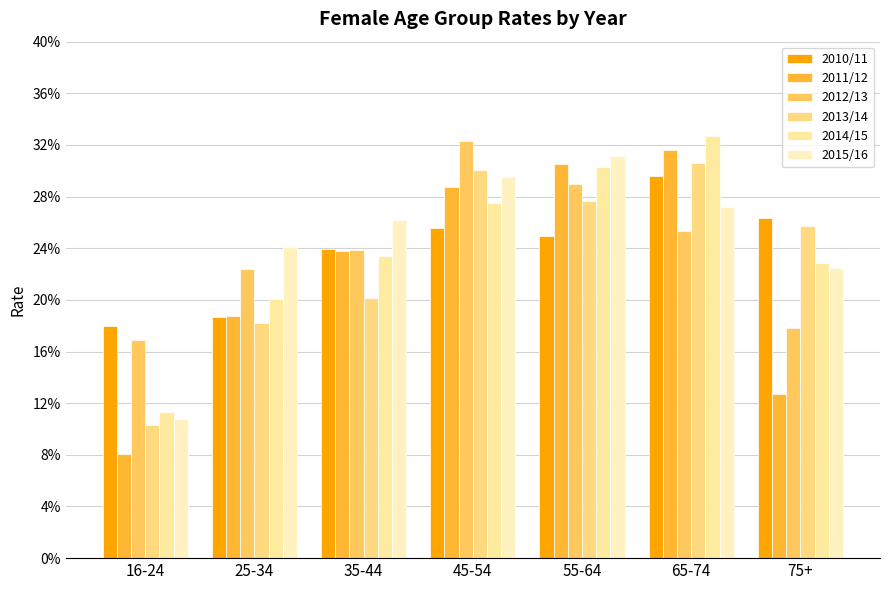

Which series changed the most between 16-24 and 35-44?

2011/12